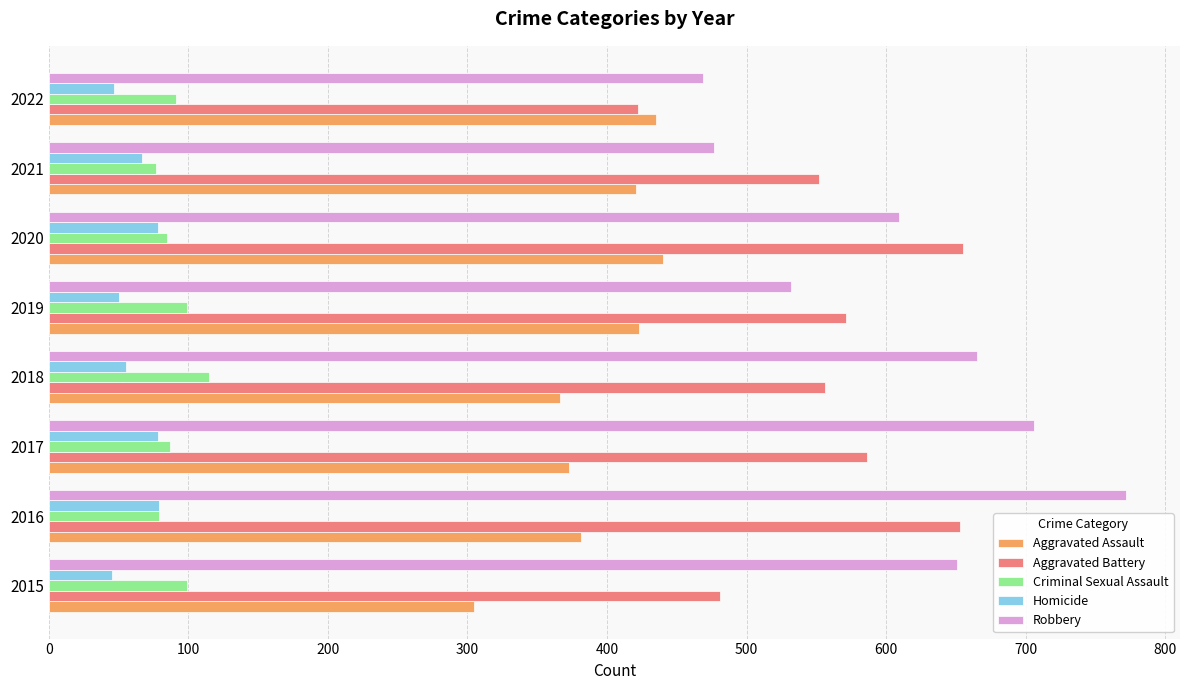

The value of Robbery at 2017 is 314. True or false?

False